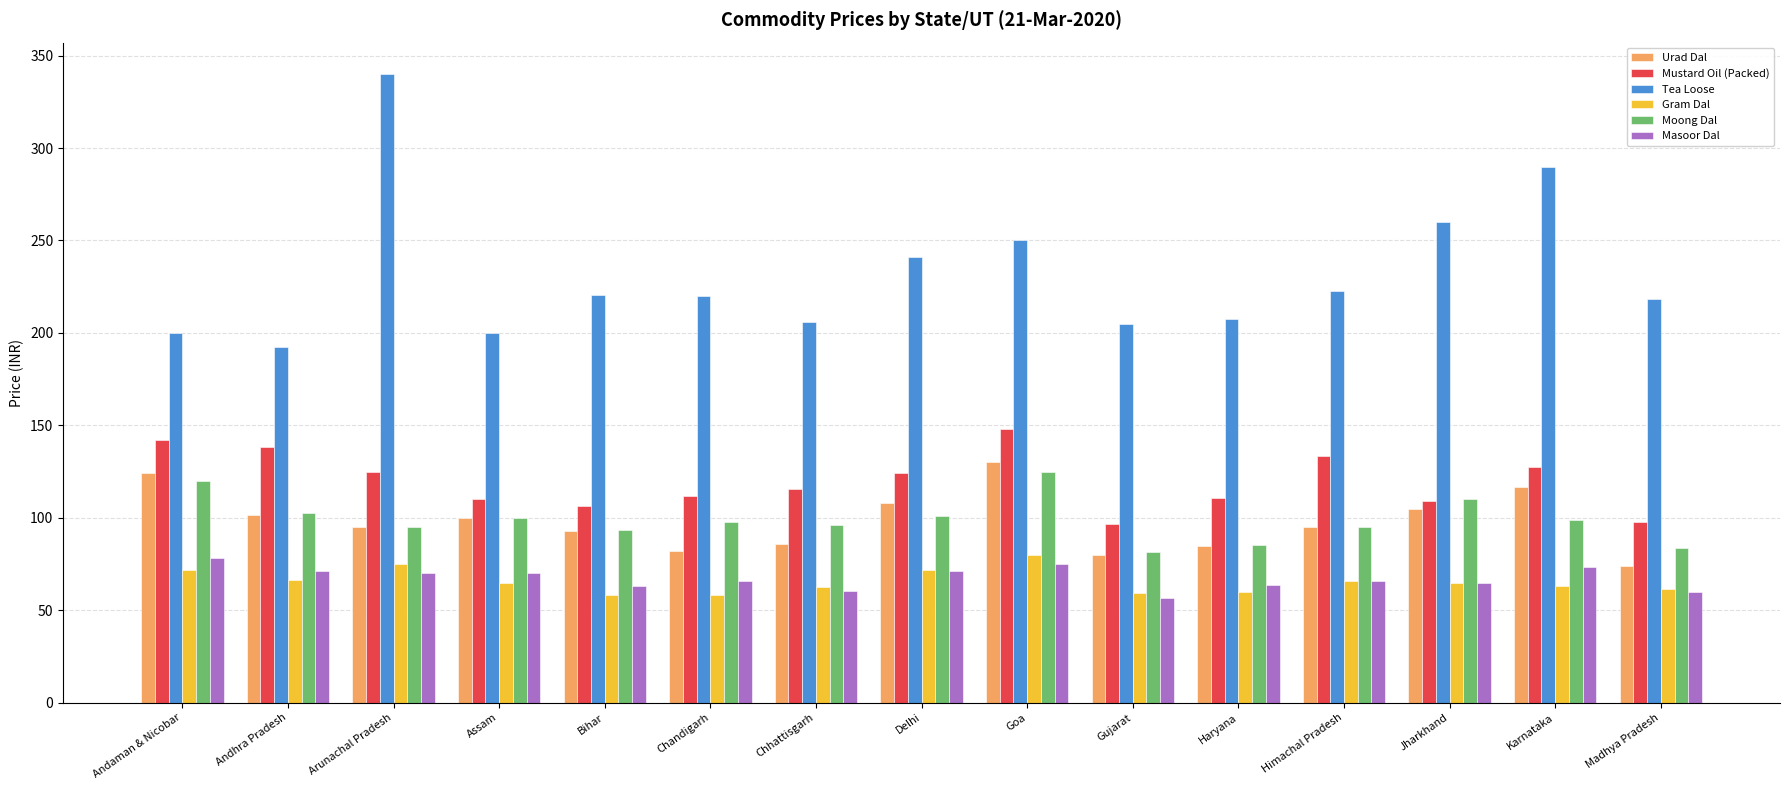

Which series has the widest spread of values?

Tea Loose